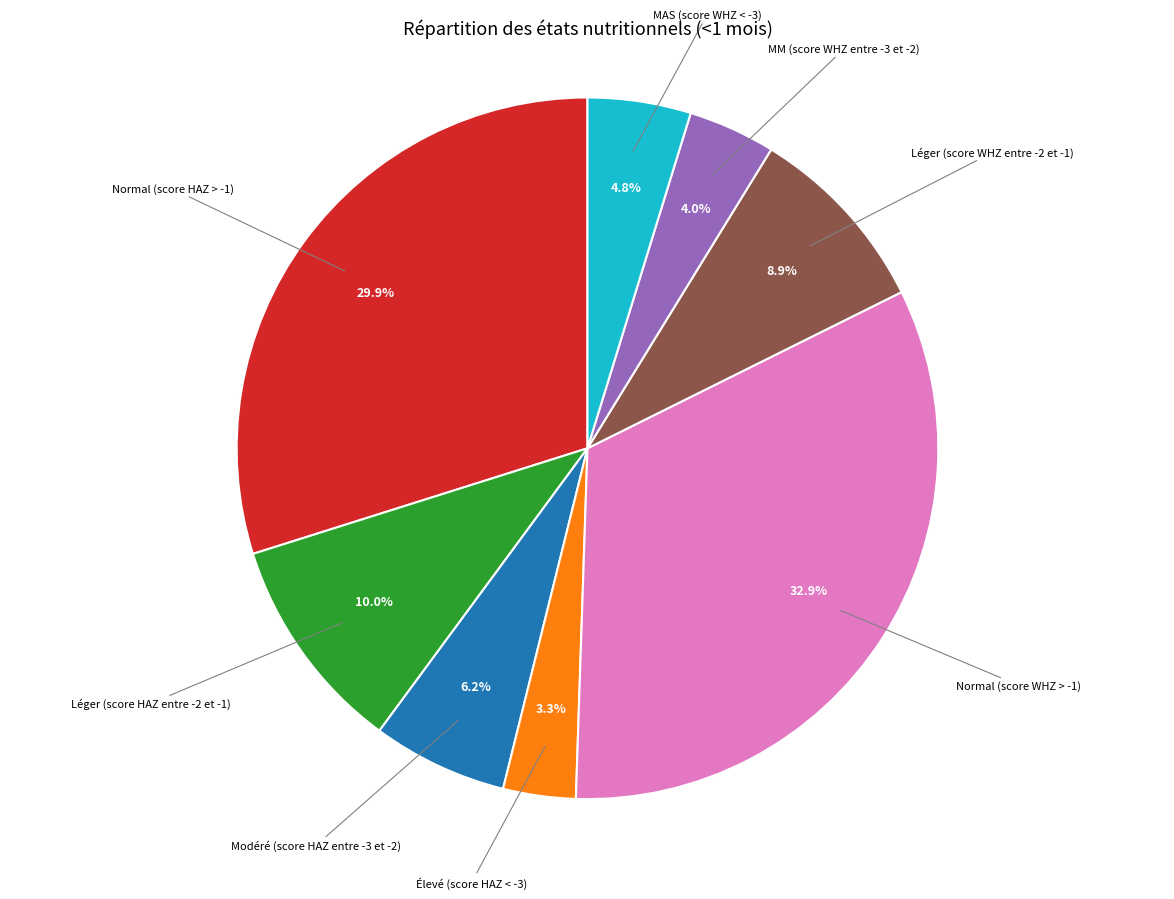

To the nearest percent, what percentage of the pie is Léger (score HAZ entre -2 et -1)?

10%